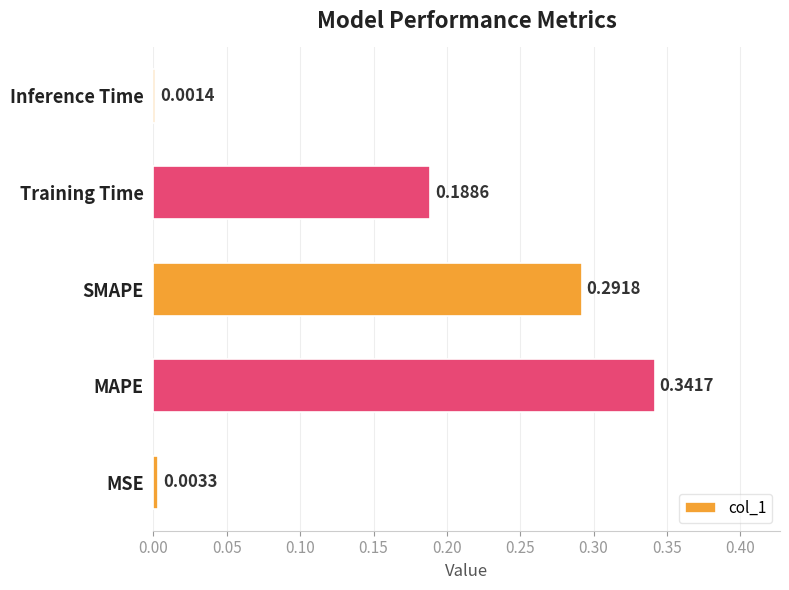

List the labels in order of value, smallest first.

Inference Time, MSE, Training Time, SMAPE, MAPE